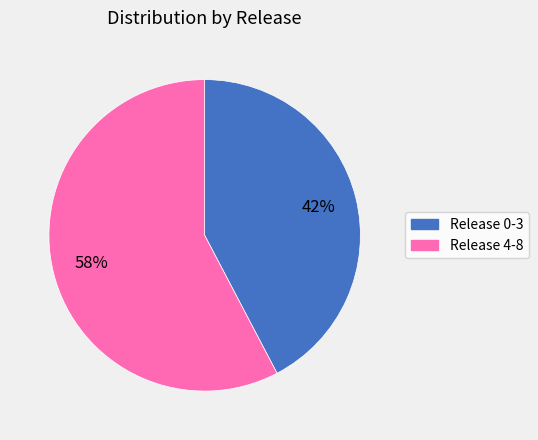

To the nearest percent, what is the average slice percentage?

50%